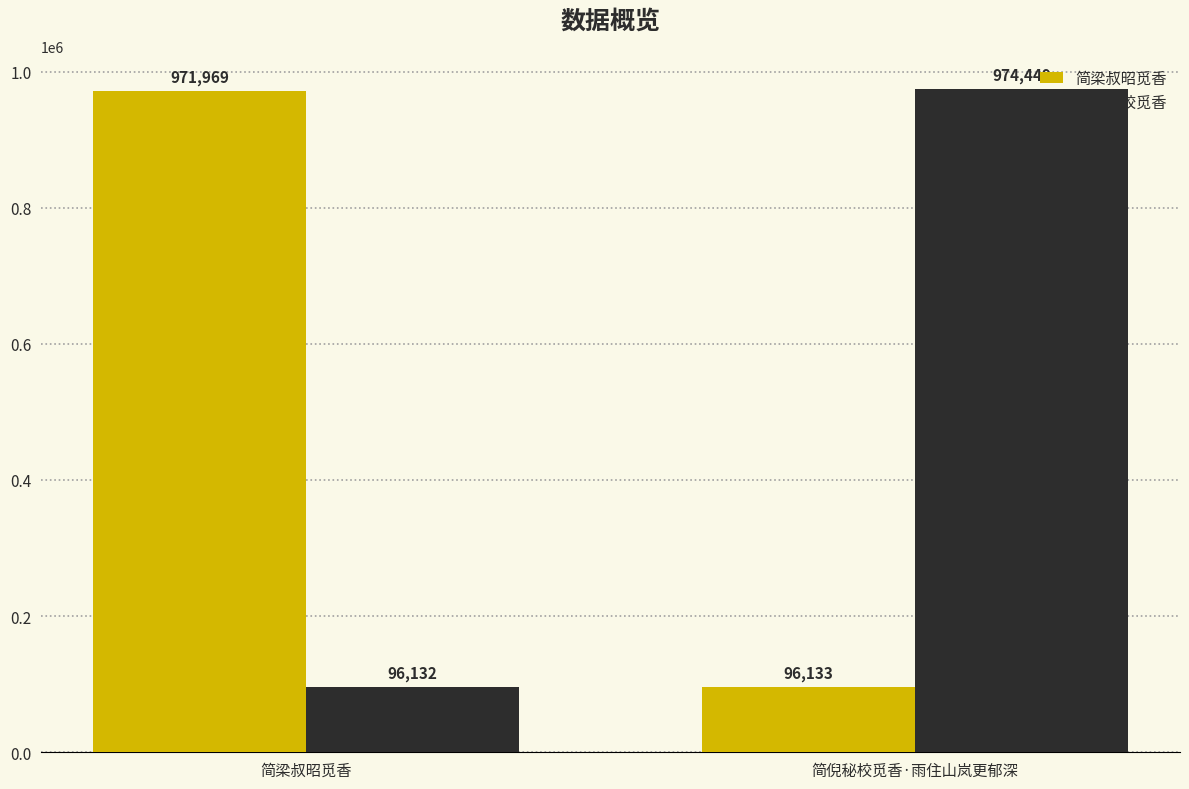

What value does the 简倪秘校觅香 series have at 简倪秘校觅香·雨住山岚更郁深?

974449